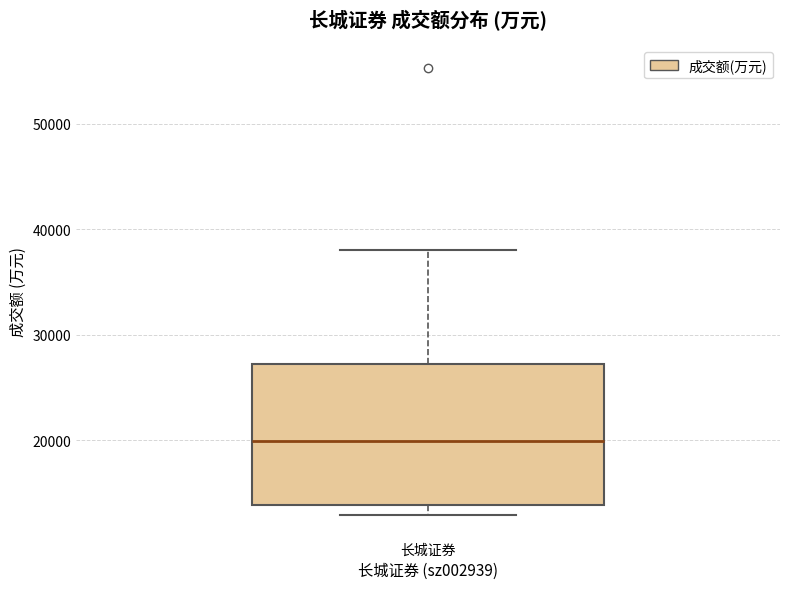

Transcribe this box plot: give where the median line is, the range the box spans, and where the two whiskers end, as read against the y-axis. The values are not printed on the chart, so give them approximately, as read against the axis.

median 20000, box 14000 to 27000, whiskers 13000 to 38000